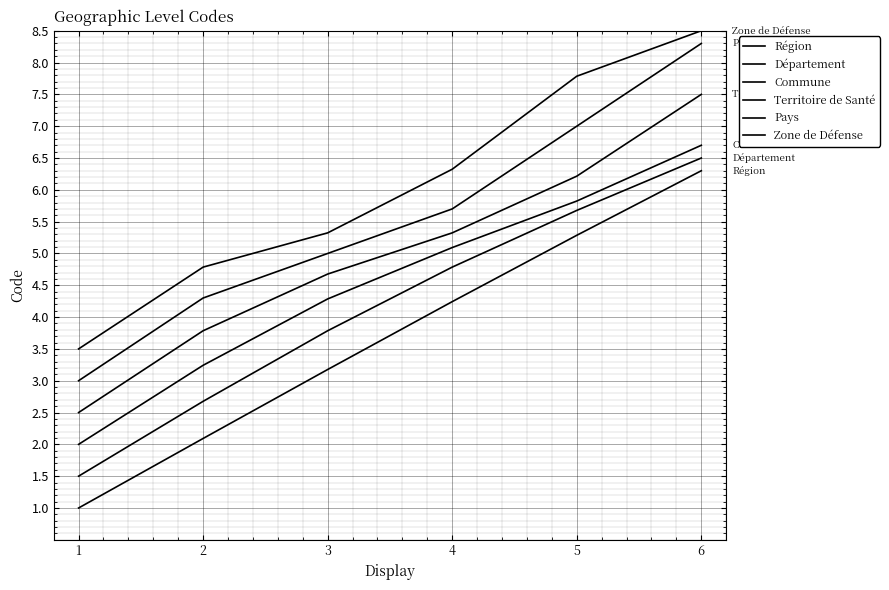

What is the sum of the Territoire de Santé values at 5 and 4?

11.5